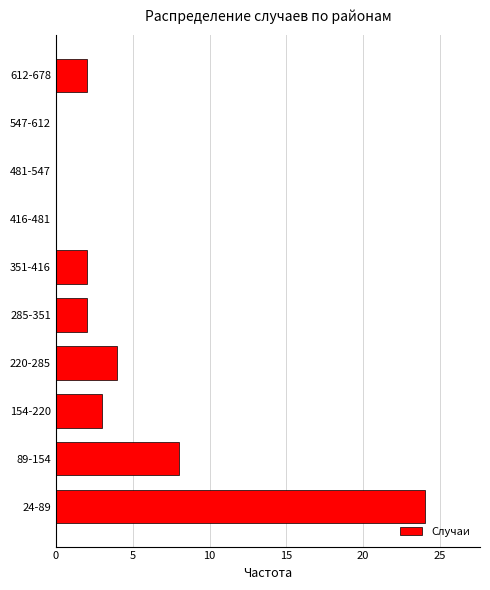

Reading bottom to top, list all the values displayed in this chart.

24-89=24	89-154=8	154-220=3	220-285=4	285-351=2	351-416=2	416-481=0	481-547=0	547-612=0	612-678=2